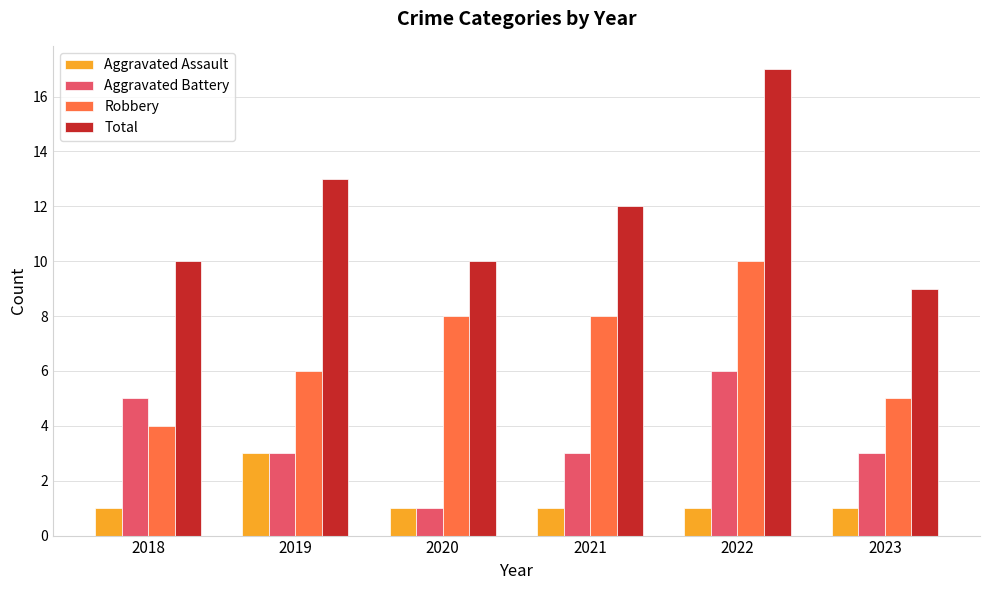

Reading left to right, transcribe all the data shown in this chart.

Aggravated Assault: 1	3	1	1	1	1
Aggravated Battery: 5	3	1	3	6	3
Robbery: 4	6	8	8	10	5
Total: 10	13	10	12	17	9